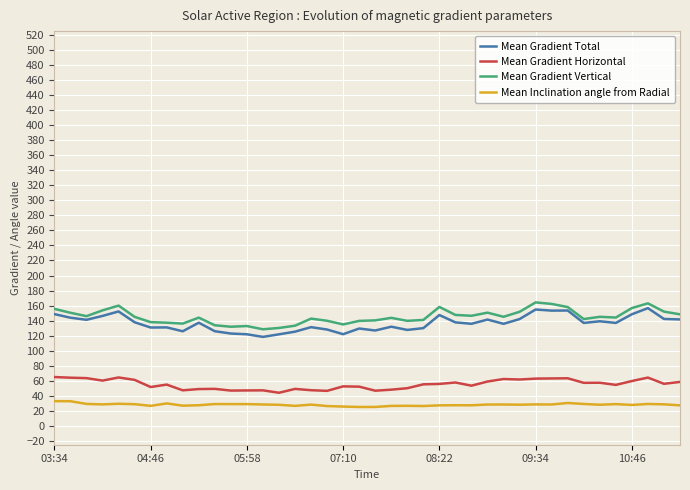

How many values in the Mean Gradient Vertical series are below 145?

20